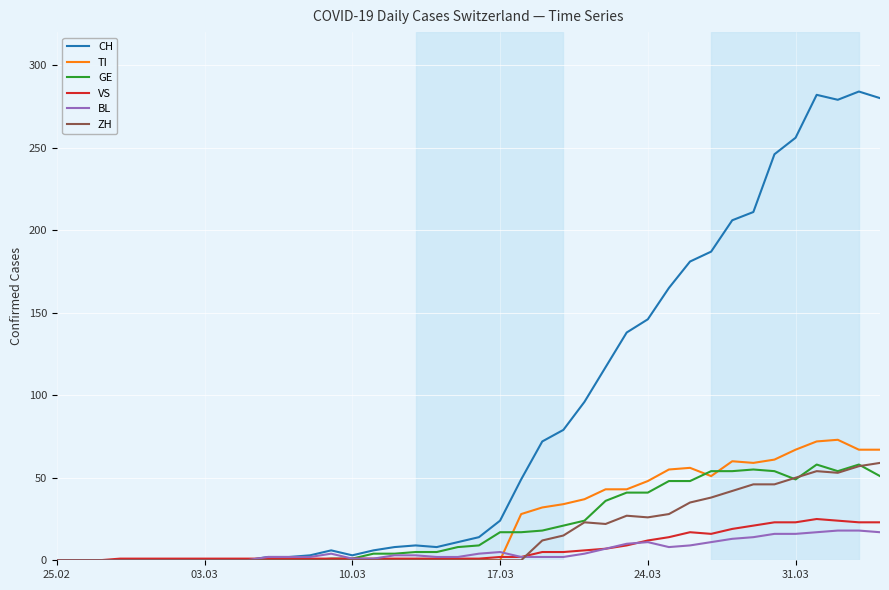

Does the chart display data point markers on the line(s)?

No